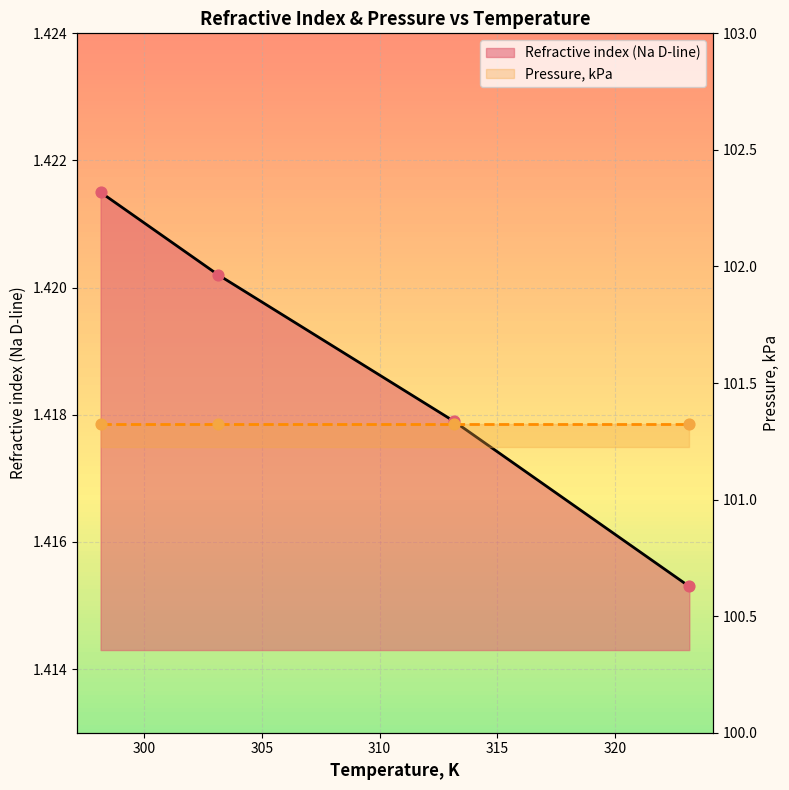

Between 313.15 and 323.15, which is larger?

313.15